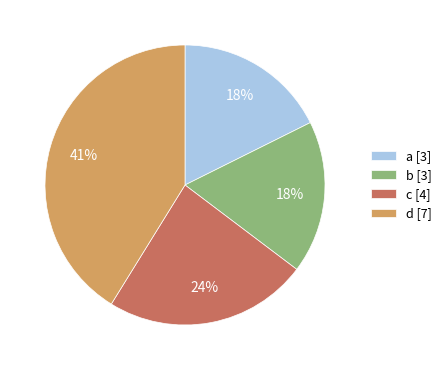

The d [7] slice represents 41% of the pie. True or false?

True